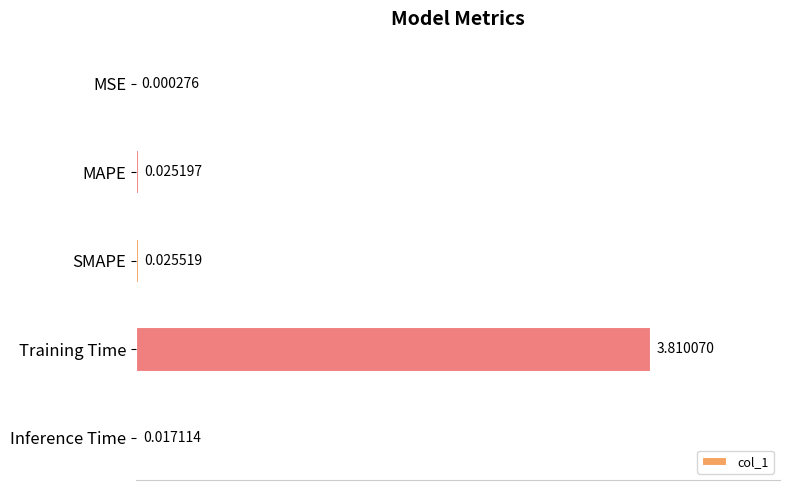

At which category does the chart reach its peak across all series?

Training Time